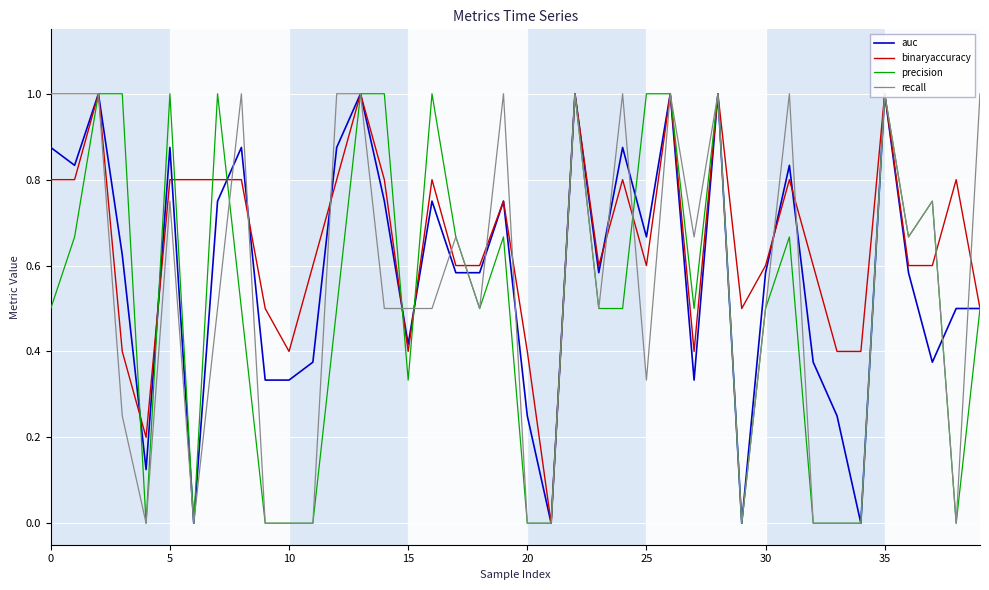

What is the maximum value for binaryaccuracy?

1.0